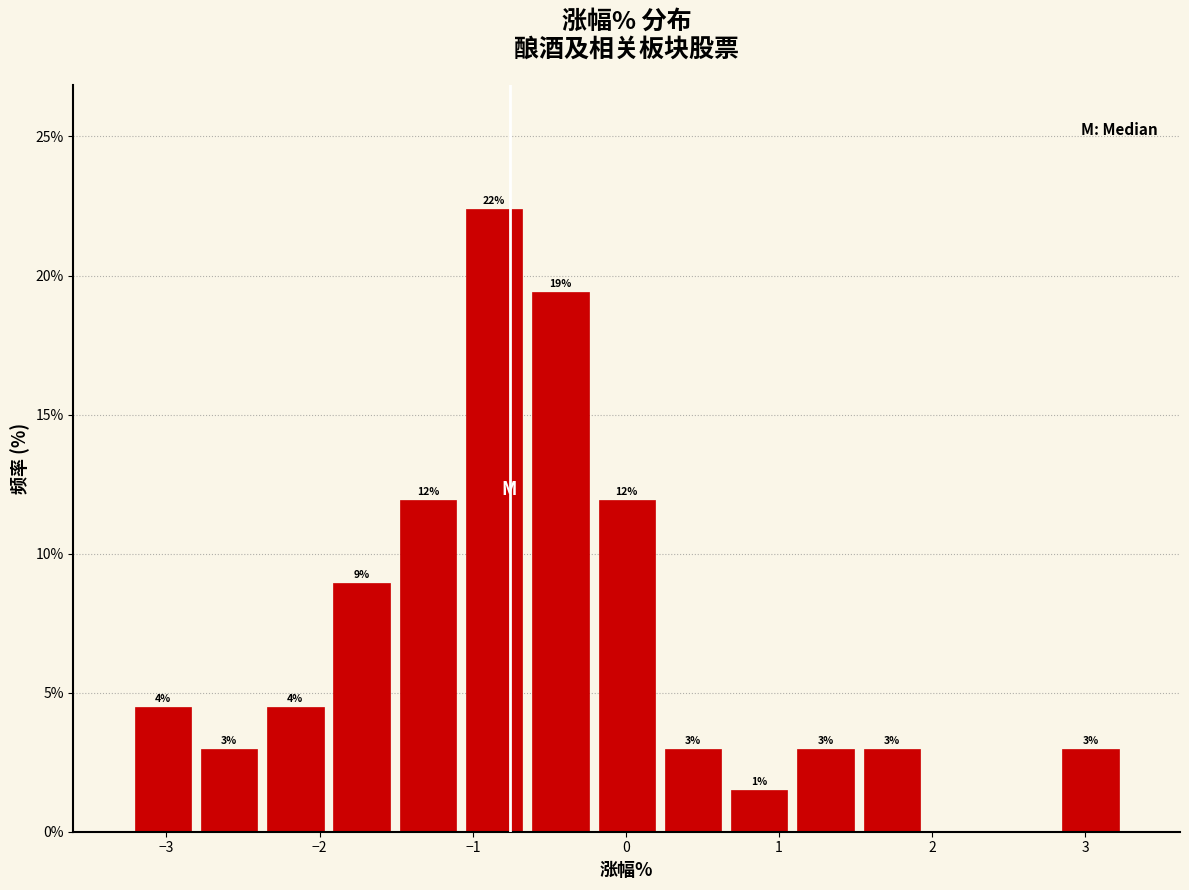

Which range on the x-axis has the tallest bar?

-1.1 to -0.6